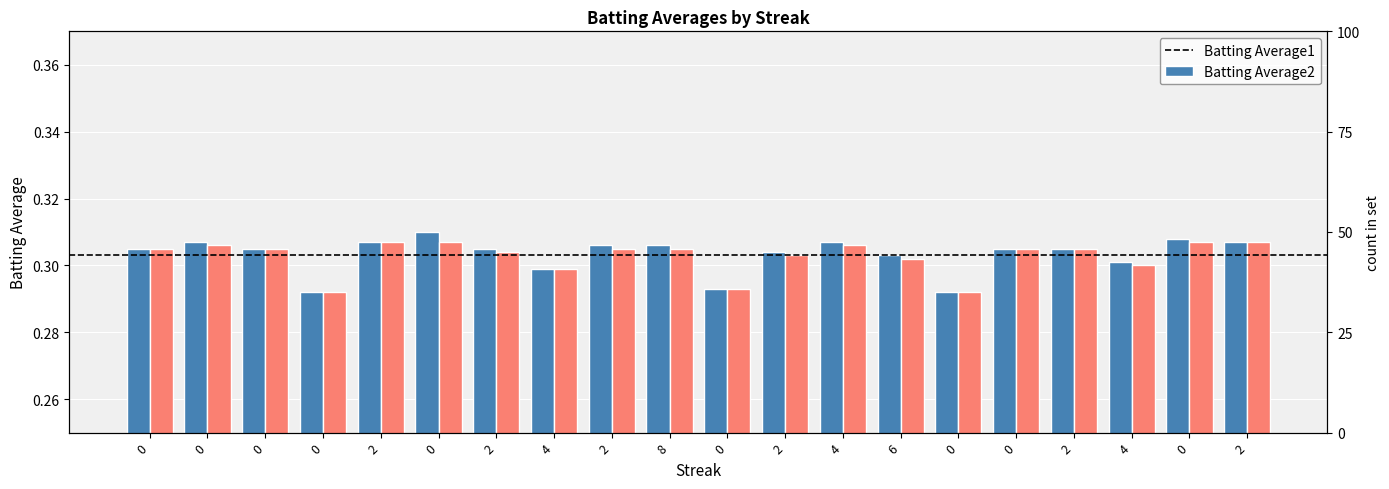

What is the sum of the Batting Average1 values at 0 and 2?

0.6